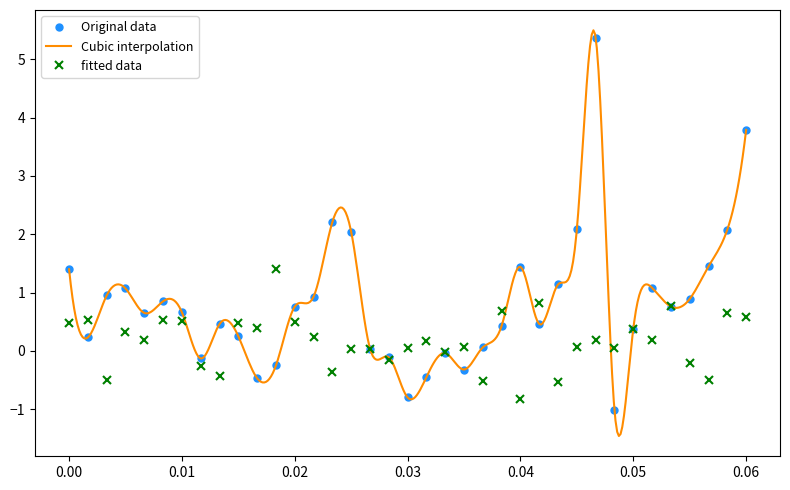

True or false: fitted data has more than 2 points higher than both neighbors.

True